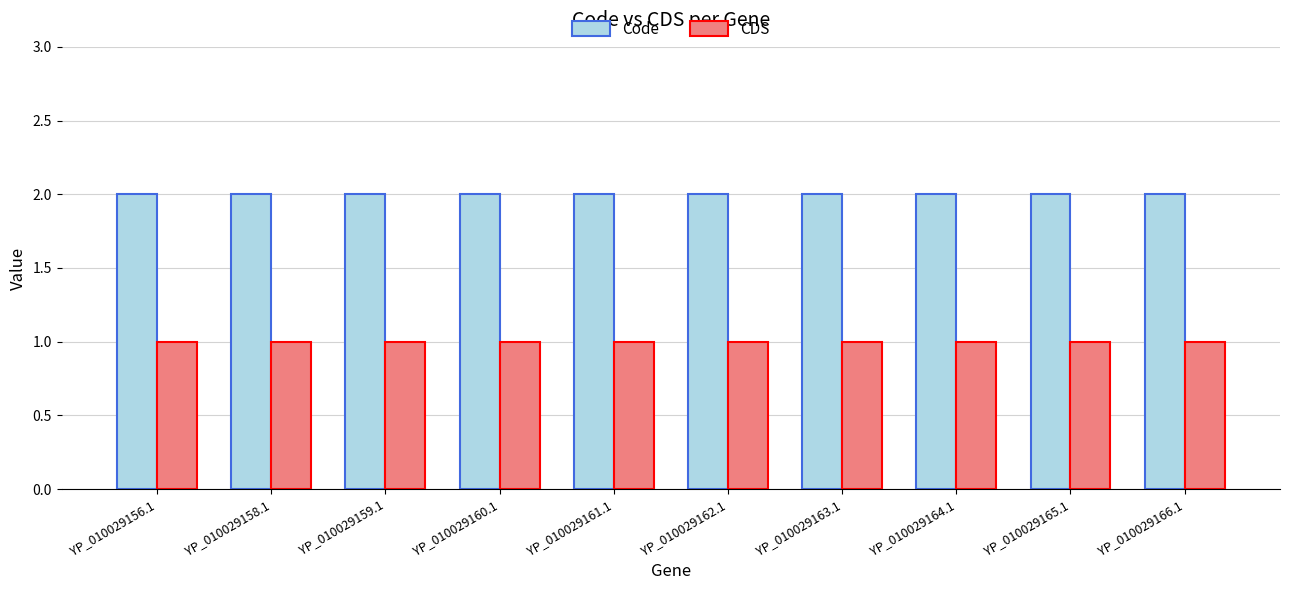

Reading right to left, what are all the values shown in this chart?

Code: 2	2	2	2	2	2	2	2	2	2
CDS: 1	1	1	1	1	1	1	1	1	1